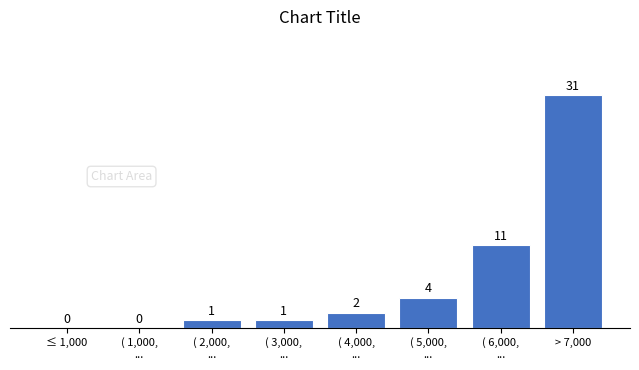

The chart shows a value of 31 at > 7,000. True or false?

True